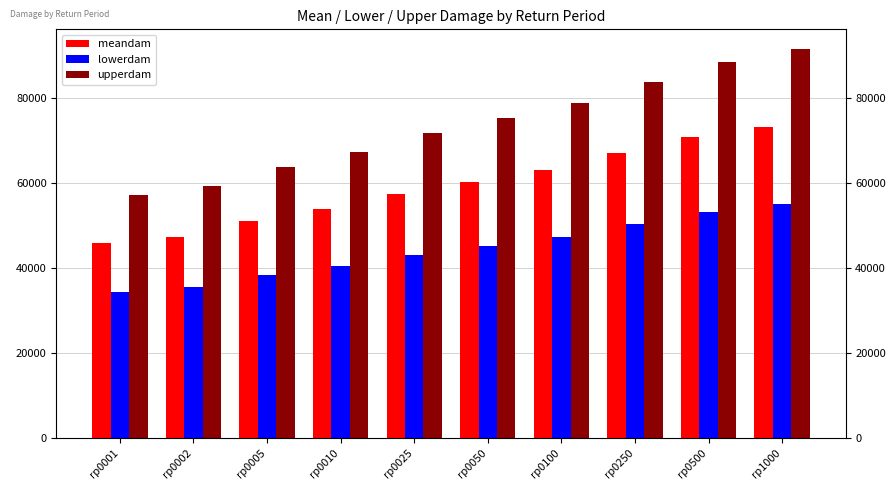

What is the average value of the lowerdam series?

44296.4